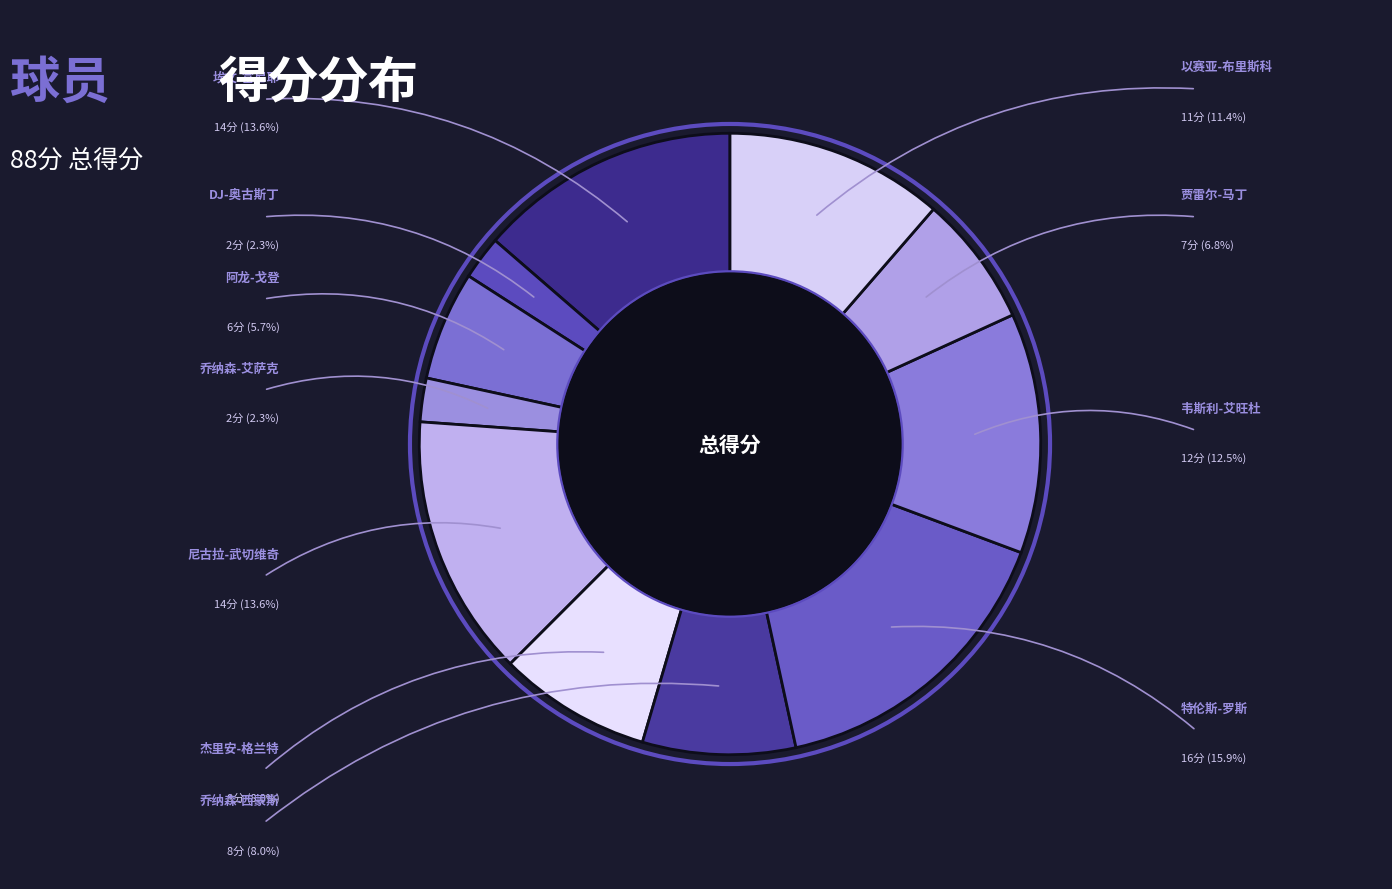

What is the smallest slice in the pie chart?

DJ-奥古斯丁